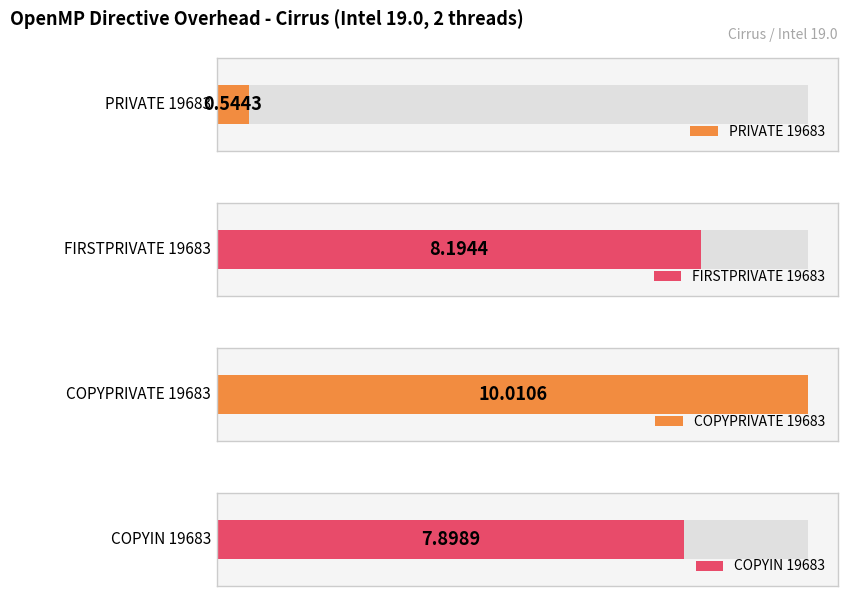

Rank the categories by value from lowest to highest.

PRIVATE 19683, COPYIN 19683, FIRSTPRIVATE 19683, COPYPRIVATE 19683